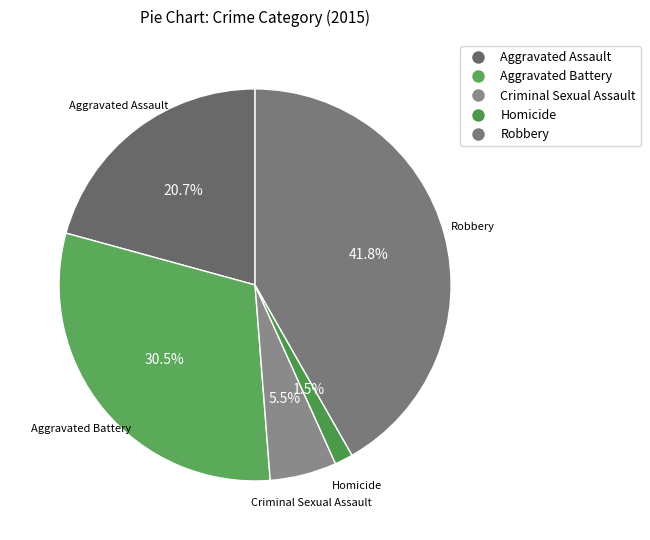

Rank the categories by value from highest to lowest.

Robbery, Aggravated Battery, Aggravated Assault, Criminal Sexual Assault, Homicide